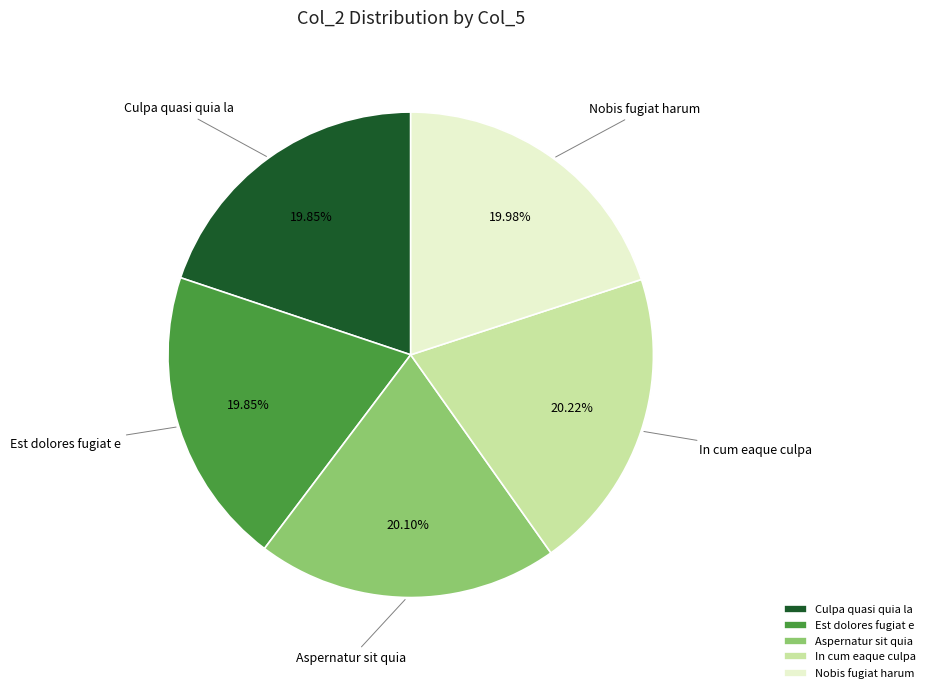

Does any single category account for the majority?

No